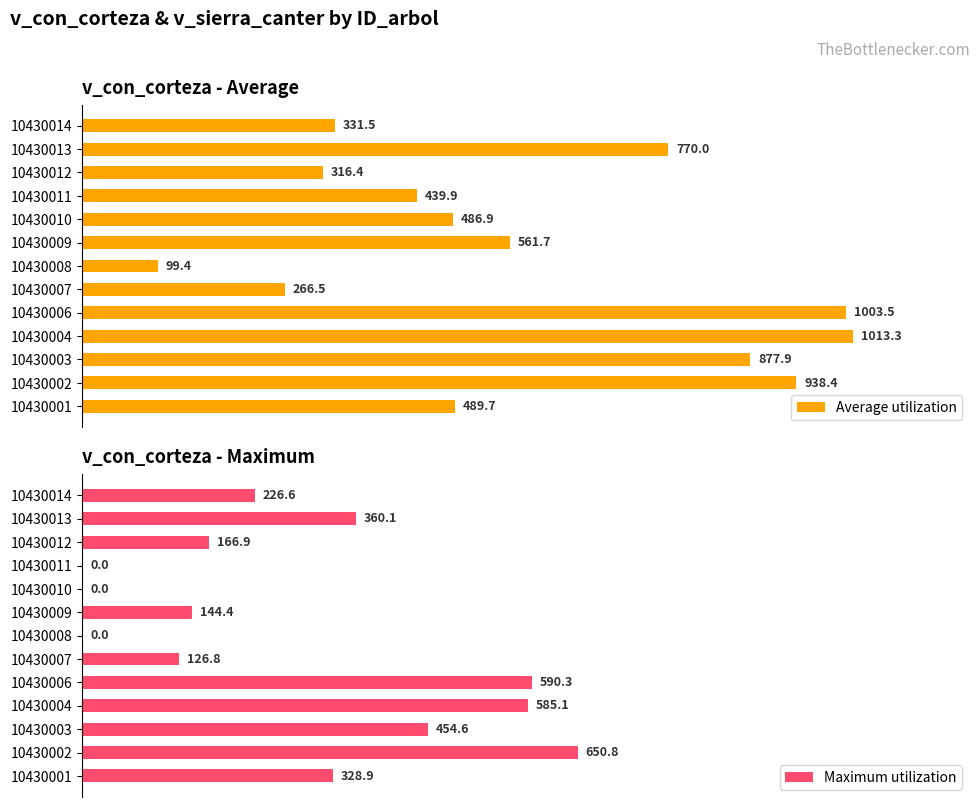

What are all the series names shown in the legend?

Average utilization, Maximum utilization